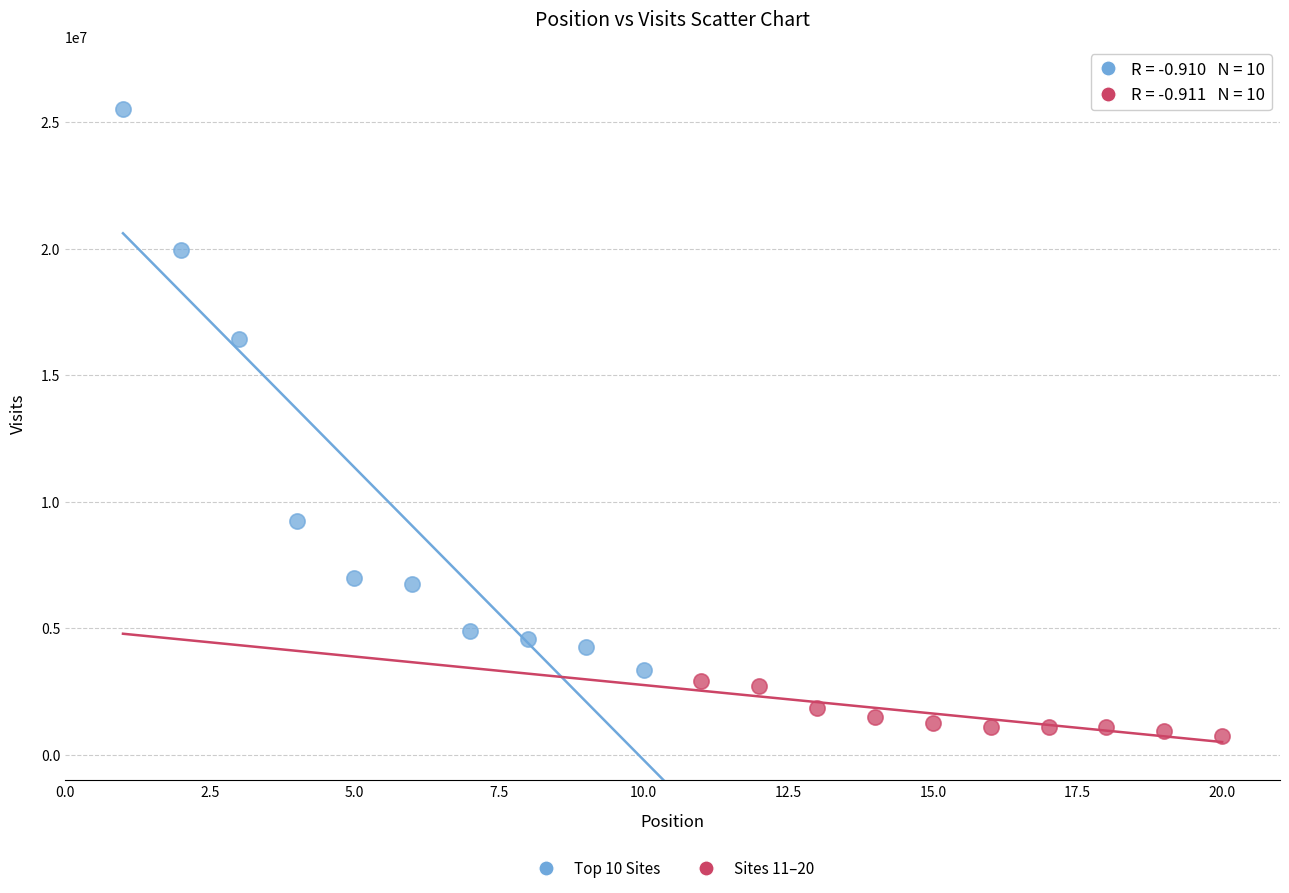

Which series has the widest spread of Y values?

Top 10 Sites